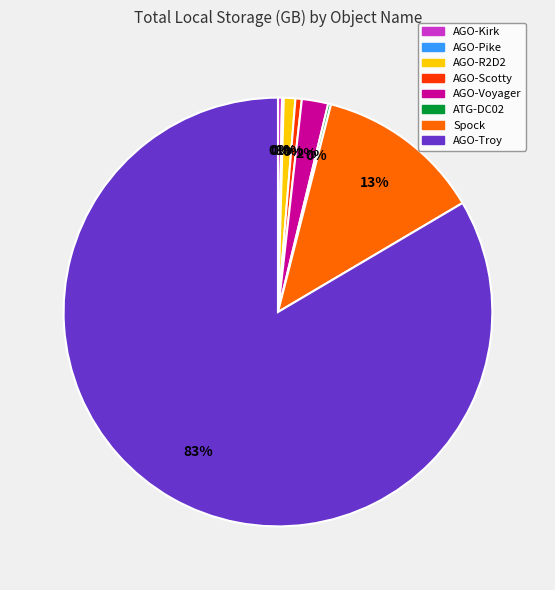

Which category accounts for the majority?

AGO-Troy